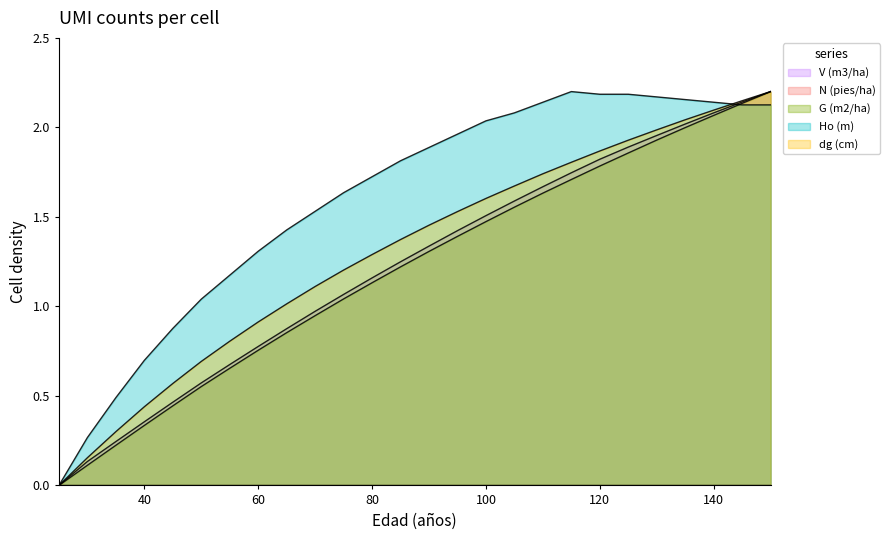

The dg (cm) series shows 2.1 at 140. True or false?

True